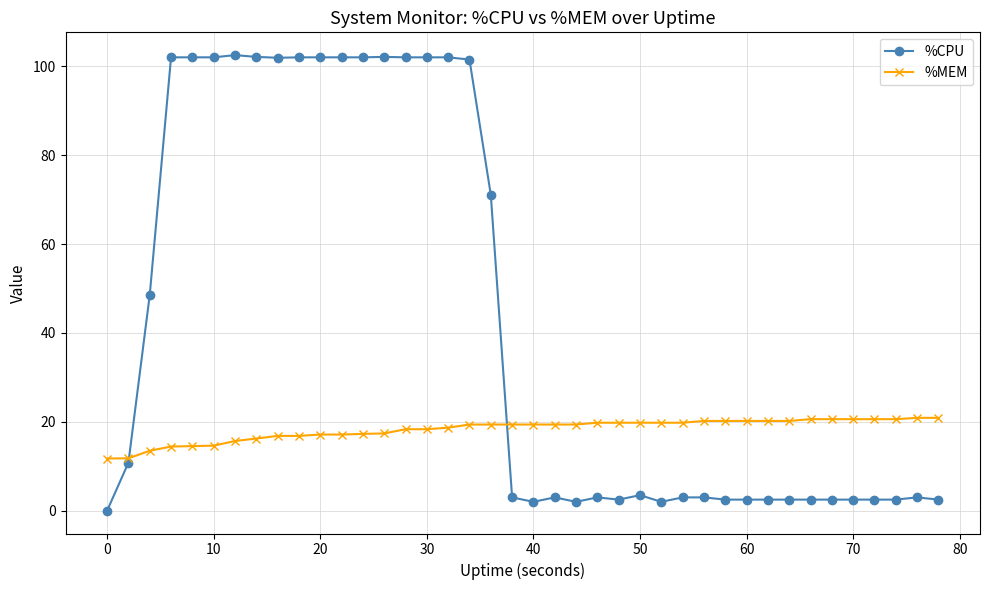

What is the maximum value for %MEM?

20.9